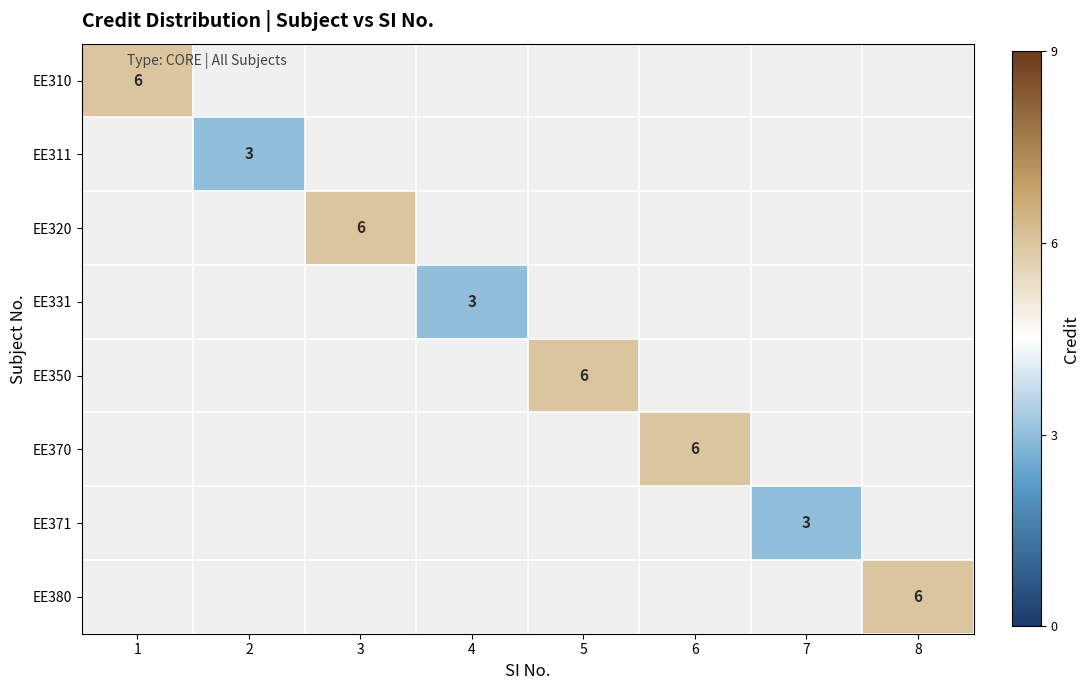

At how many categories does at least one series exceed 4?

5